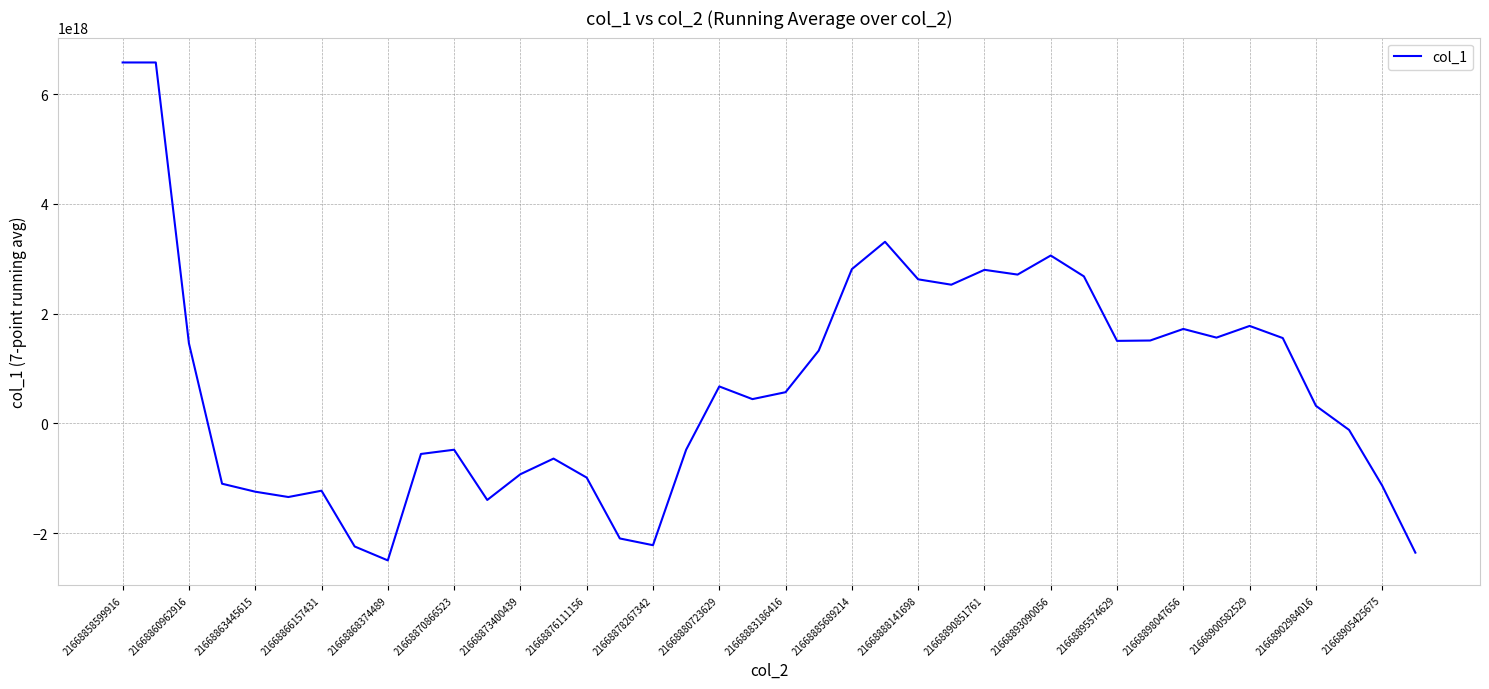

What is the sum of all values?

27066317275177885696